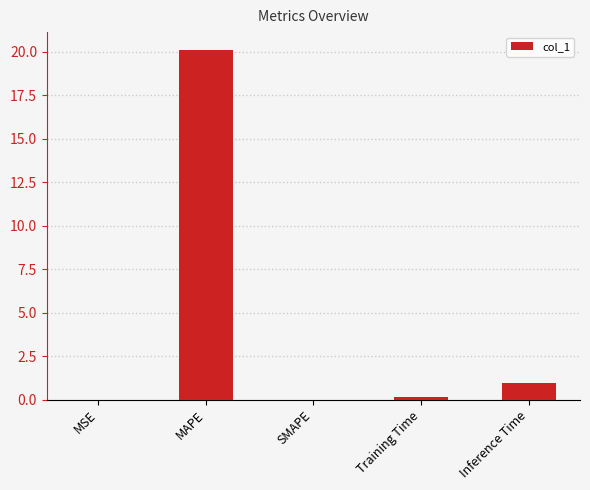

How many distinct data groups are displayed?

1